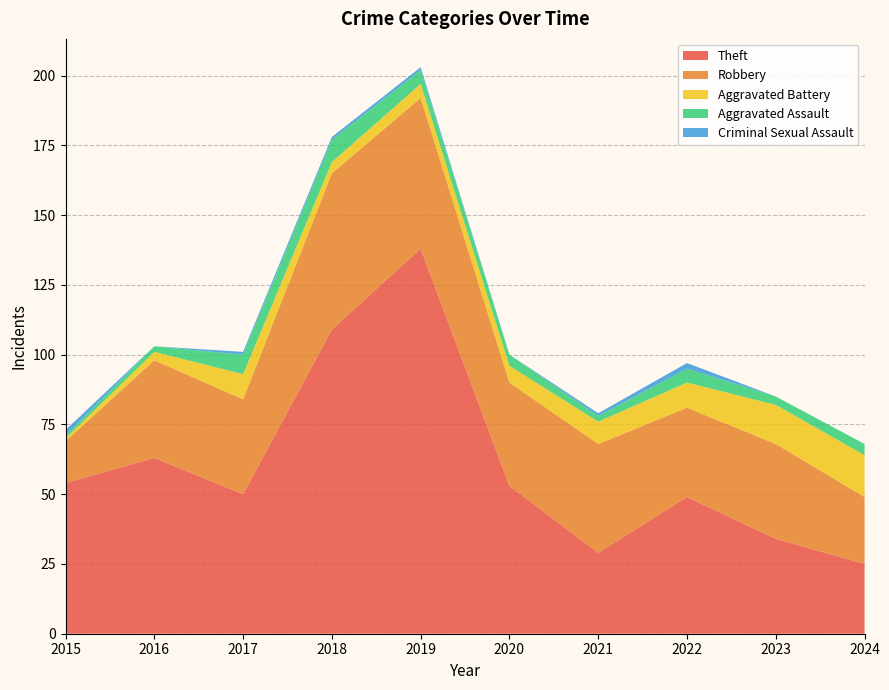

Reading left to right, extract all data points from this chart.

Theft: 2015=54	2016=63	2017=50	2018=109	2019=138	2020=53	2021=29	2022=49	2023=34	2024=25
Robbery: 2015=15	2016=35	2017=34	2018=56	2019=54	2020=37	2021=39	2022=32	2023=34	2024=24
Aggravated Battery: 2015=1	2016=3	2017=9	2018=4	2019=5	2020=6	2021=8	2022=9	2023=14	2024=15
Aggravated Assault: 2015=1	2016=2	2017=7	2018=8	2019=5	2020=4	2021=2	2022=5	2023=3	2024=4
Criminal Sexual Assault: 2015=2	2016=0	2017=1	2018=1	2019=1	2020=0	2021=1	2022=2	2023=0	2024=0